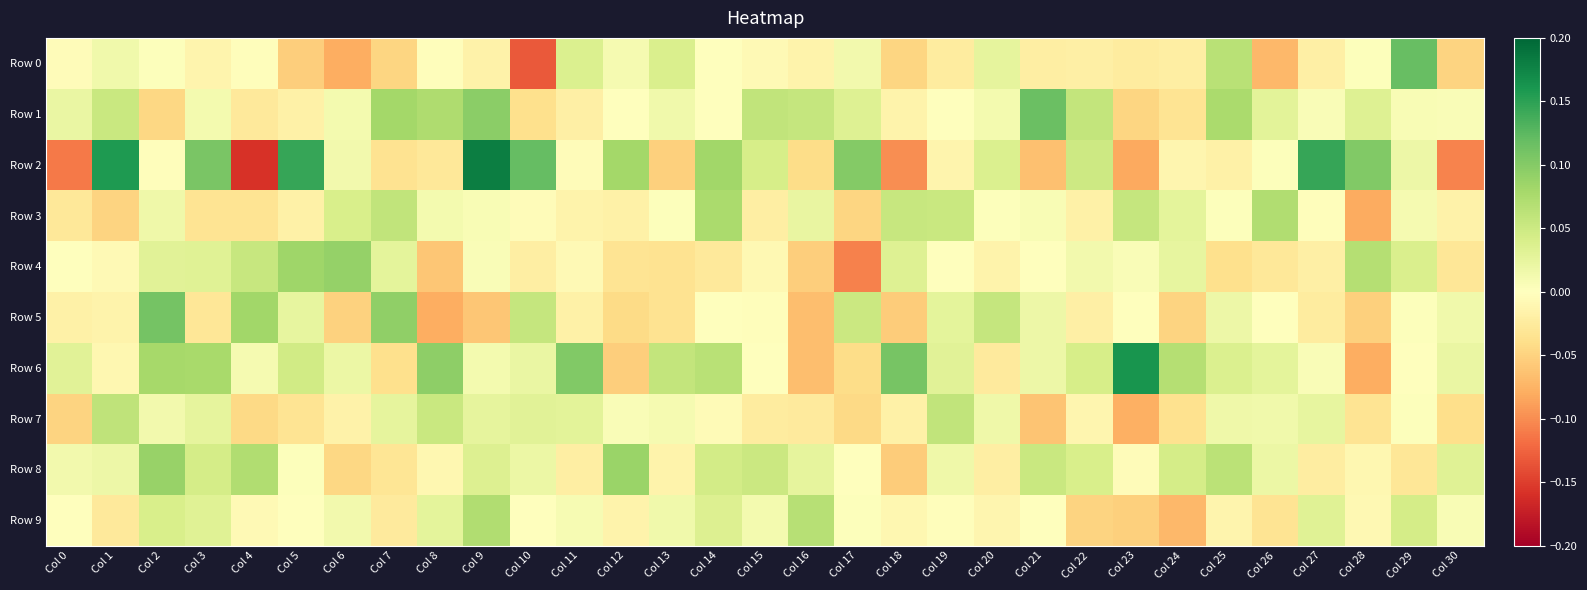

Which series changed the most between Col 16 and Col 29?

Row 0